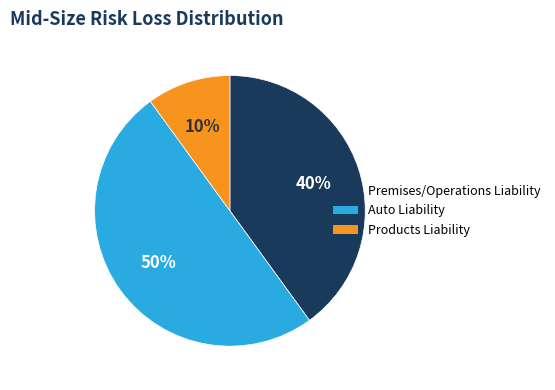

To the nearest percent, what is the difference between the largest and smallest slice percentages?

40%